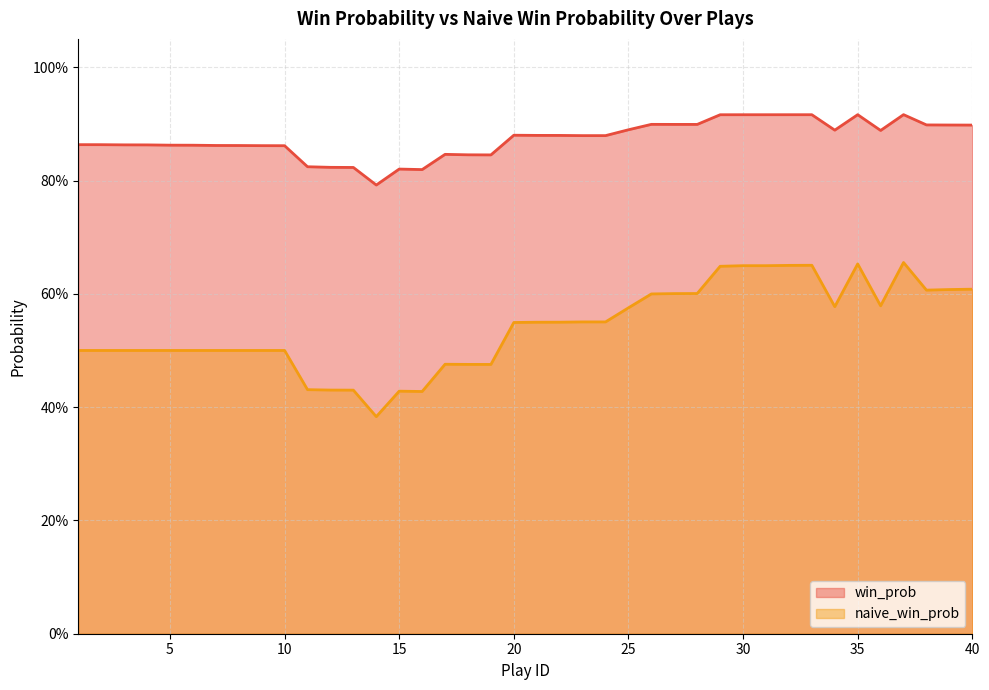

What is the spread (max minus min) of values at 34?

0.3